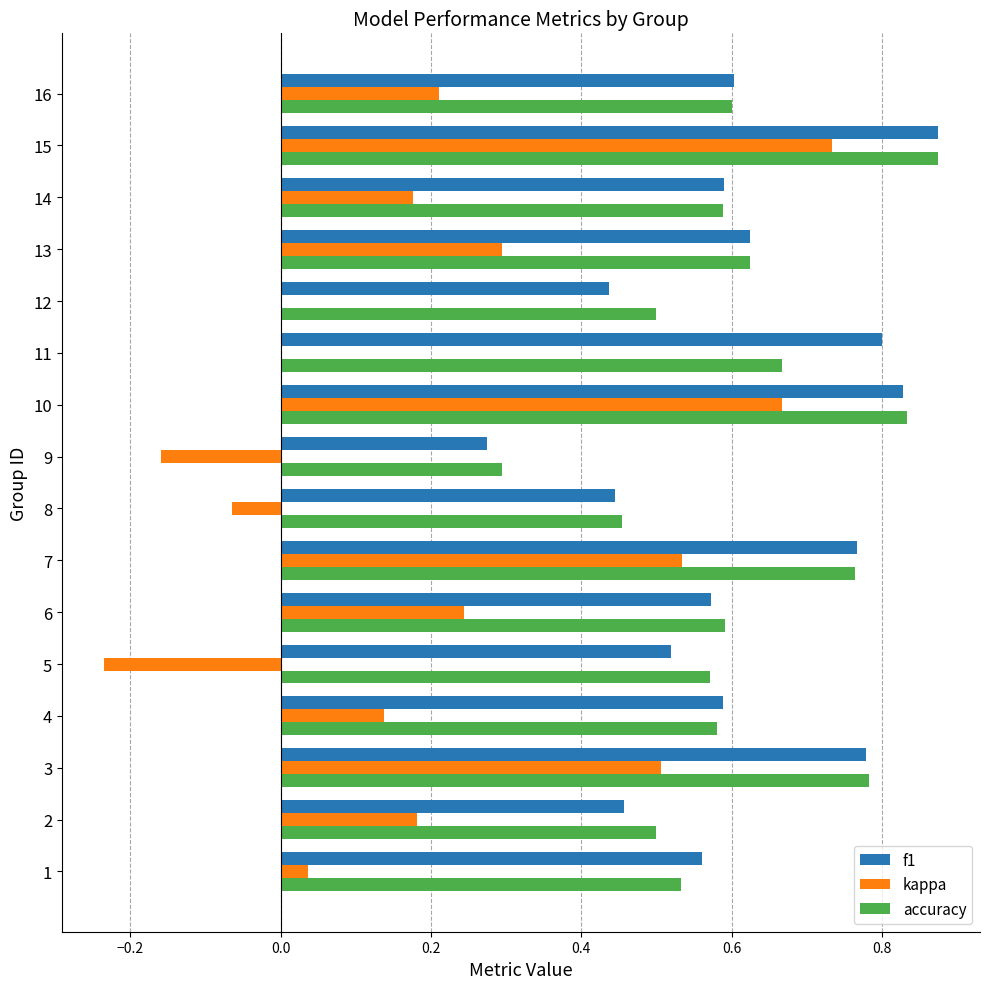

What is the sum of all f1 values?

9.7